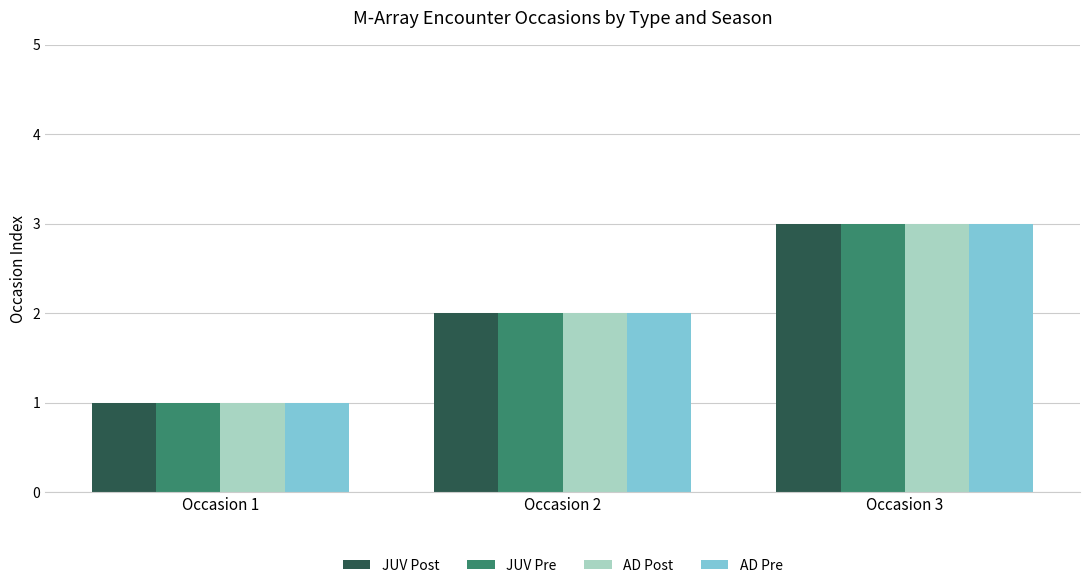

What is the sum of the JUV Pre values at Occasion 1 and Occasion 3?

4